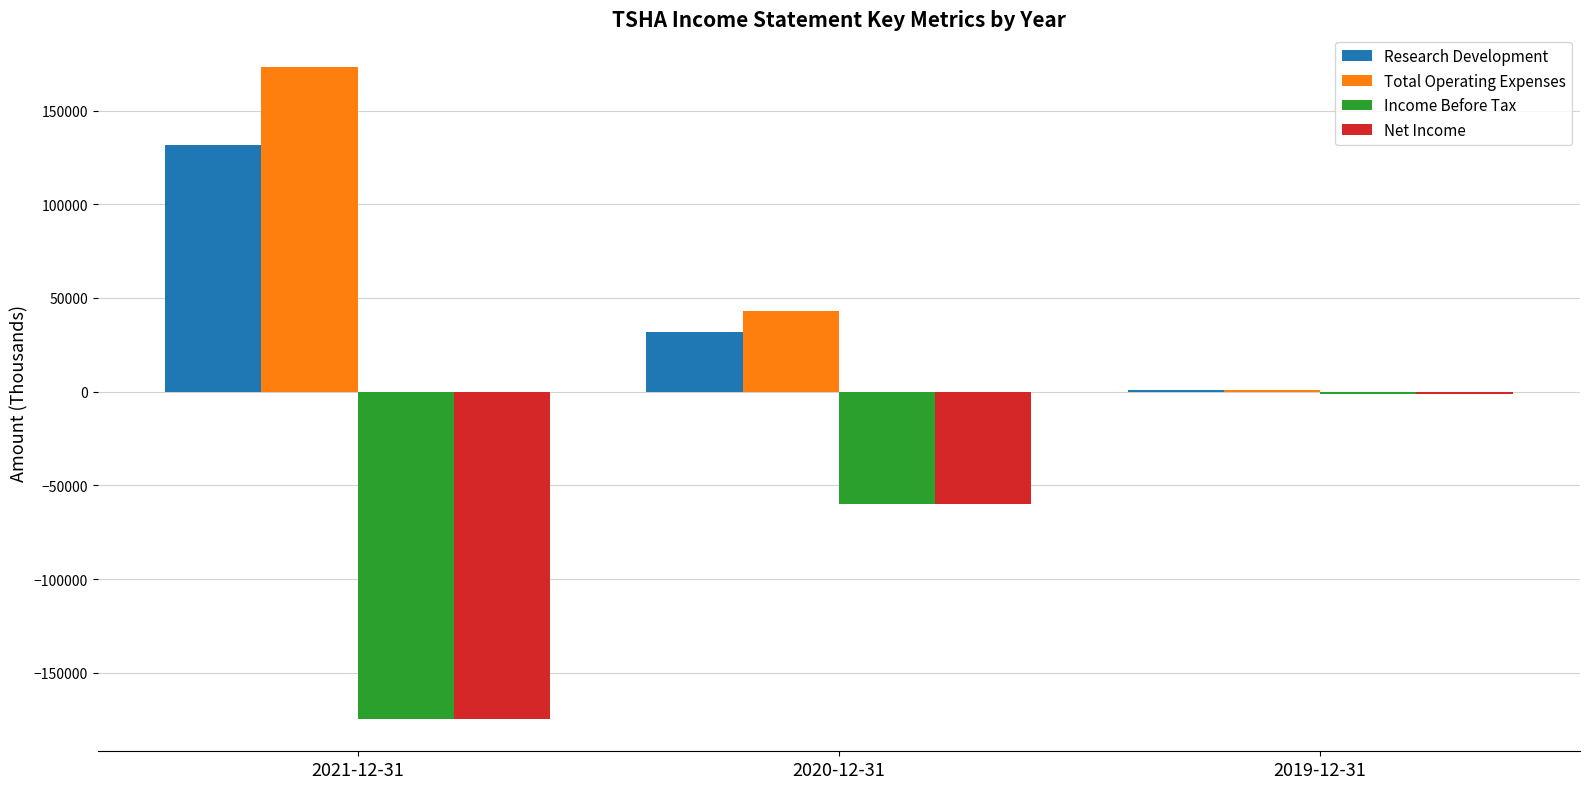

Which category has the highest value in the Total Operating Expenses series?

2021-12-31